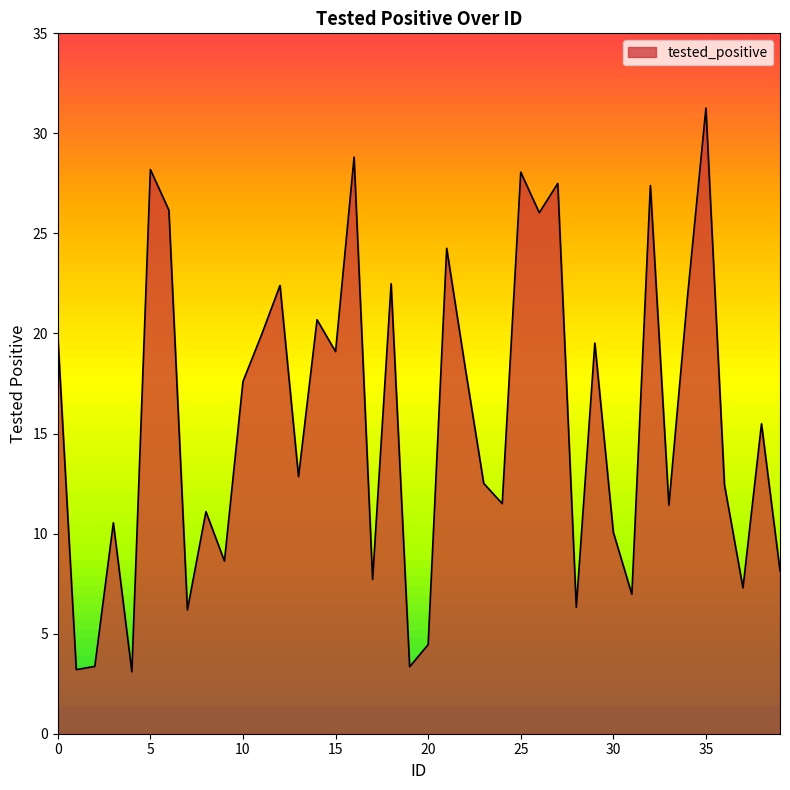

What is the difference between the second highest and minimum values?

25.7